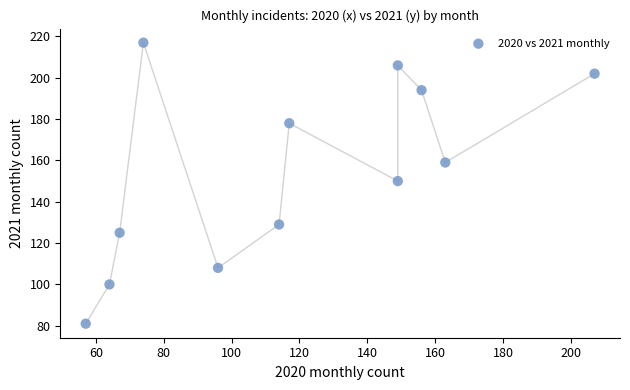

What is the range of X values (max minus min)?

150